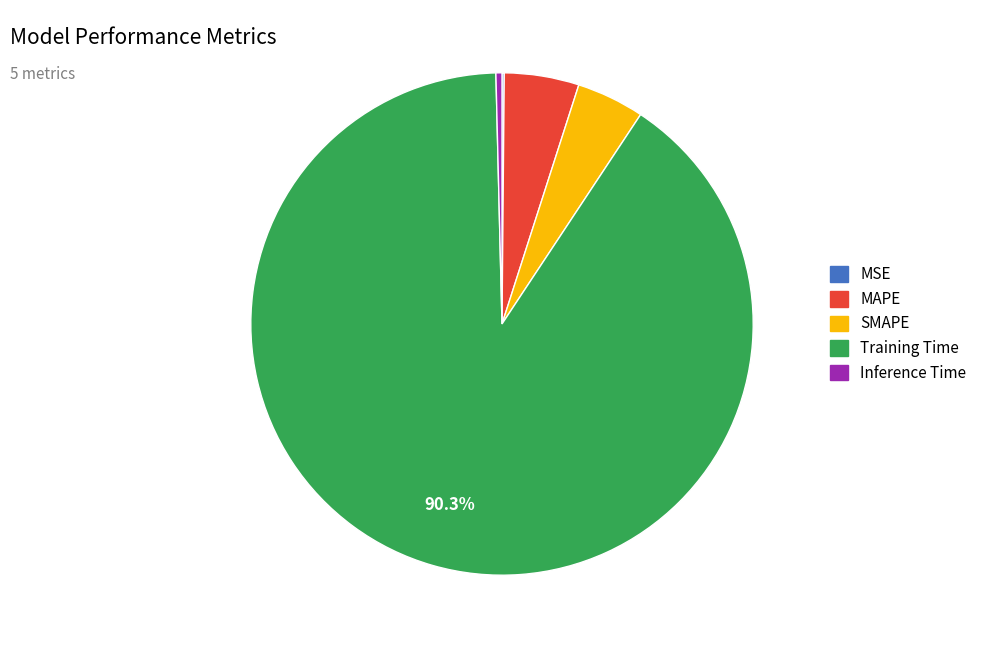

To the nearest percent, what is the difference between the largest and smallest slice percentages?

90%